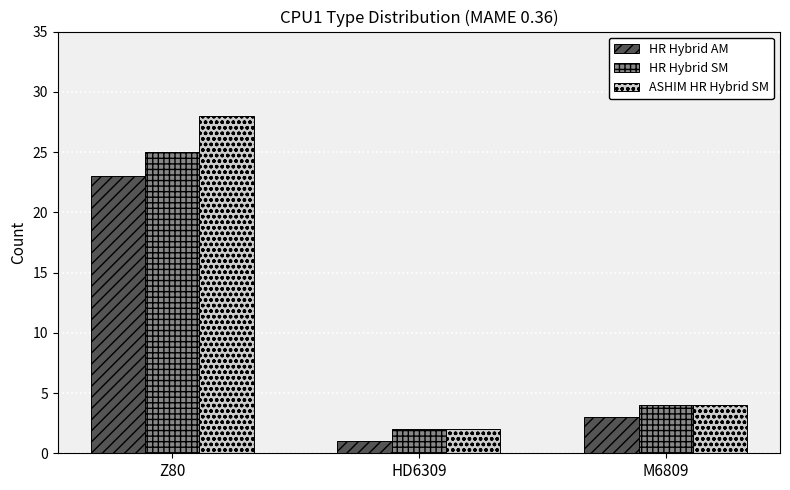

At which category is the sum across all series the highest?

Z80